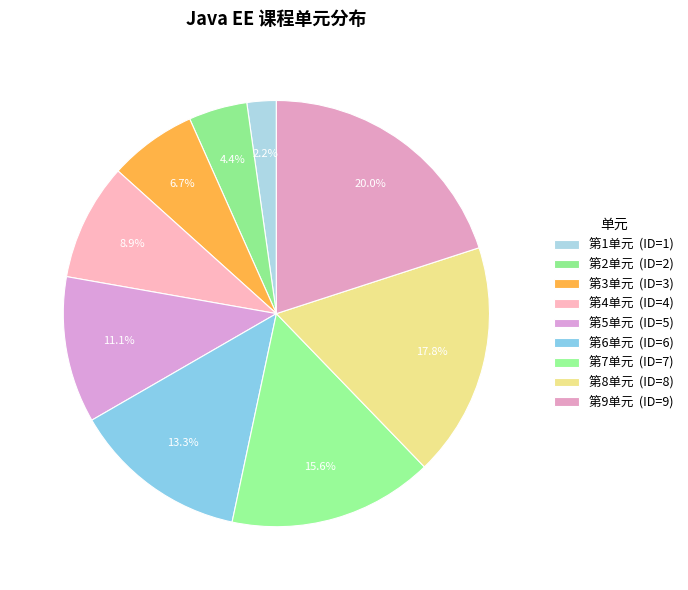

Is there any slice that represents more than half of the pie?

No